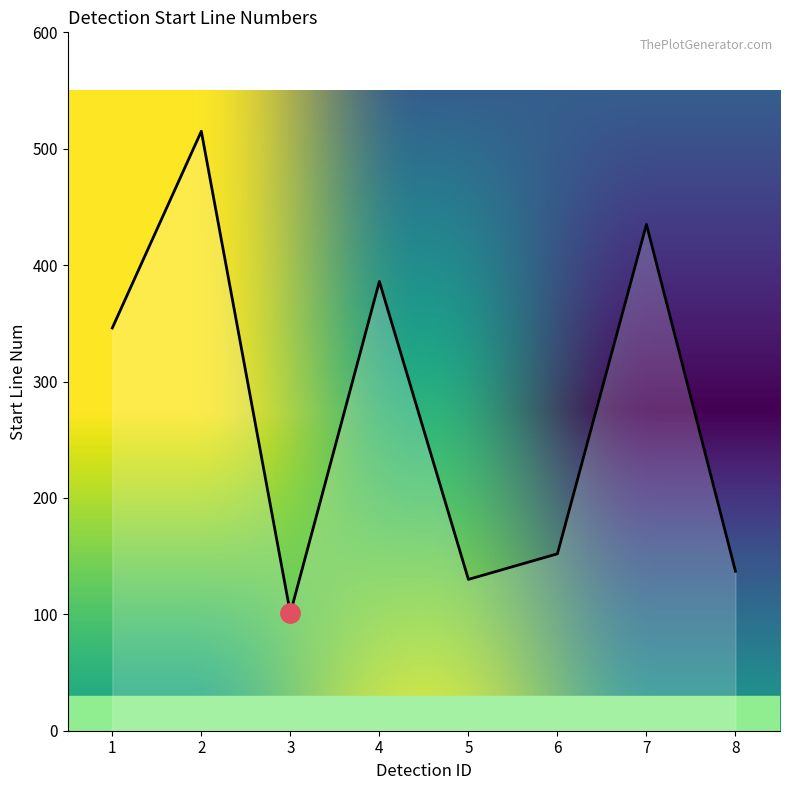

Rank the categories by value from highest to lowest.

2, 7, 4, 1, 6, 8, 5, 3